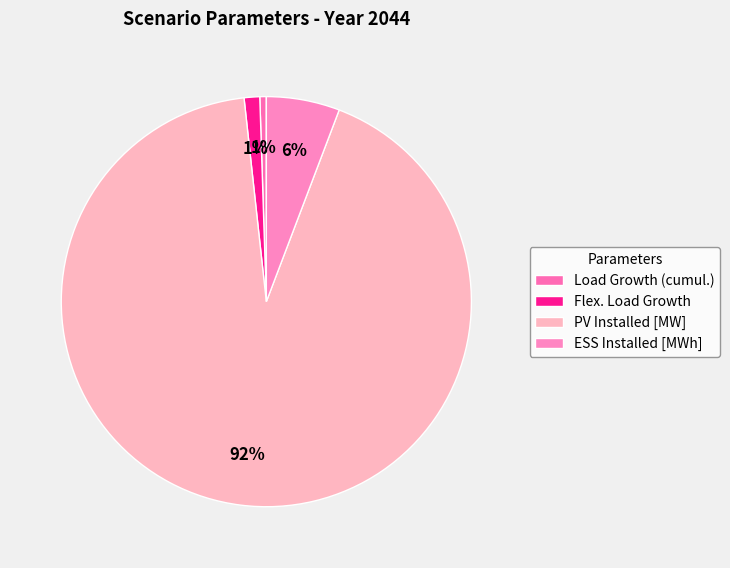

How many slices are in this pie chart?

4